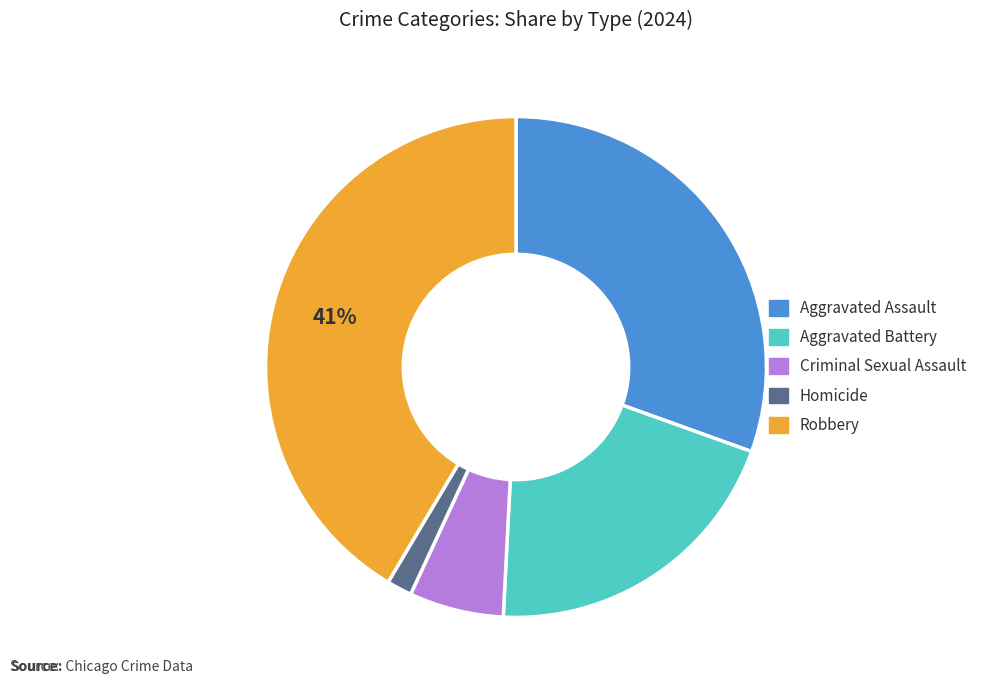

Is there a majority slice in this chart?

No